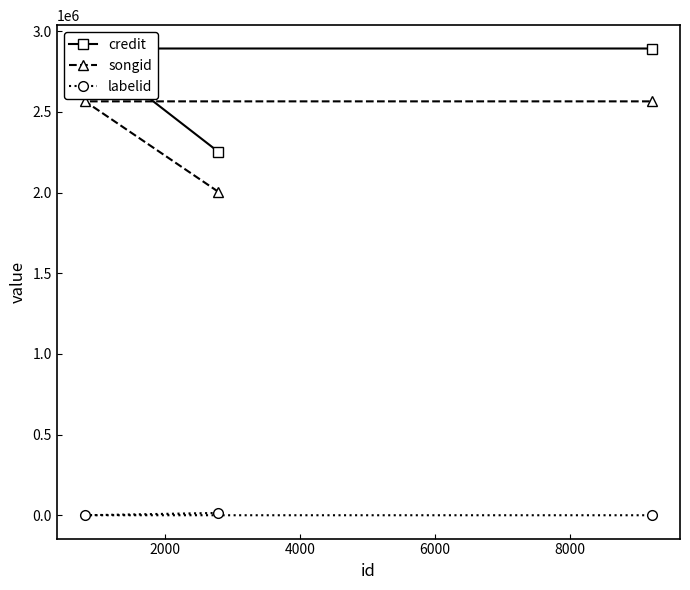

Rank the series by their maximum value, from highest to lowest.

credit, songid, labelid